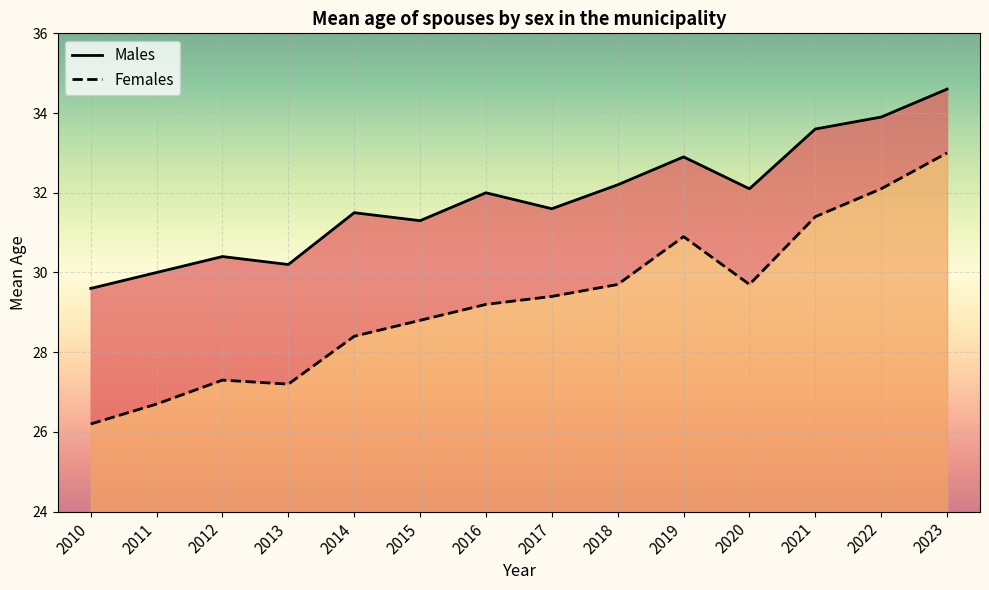

Reading left to right, extract all data points from this chart.

Males: 2010=29.6	2011=30.0	2012=30.4	2013=30.2	2014=31.5	2015=31.3	2016=32.0	2017=31.6	2018=32.2	2019=32.9	2020=32.1	2021=33.6	2022=33.9	2023=34.6
Females: 2010=26.2	2011=26.7	2012=27.3	2013=27.2	2014=28.4	2015=28.8	2016=29.2	2017=29.4	2018=29.7	2019=30.9	2020=29.7	2021=31.4	2022=32.1	2023=33.0